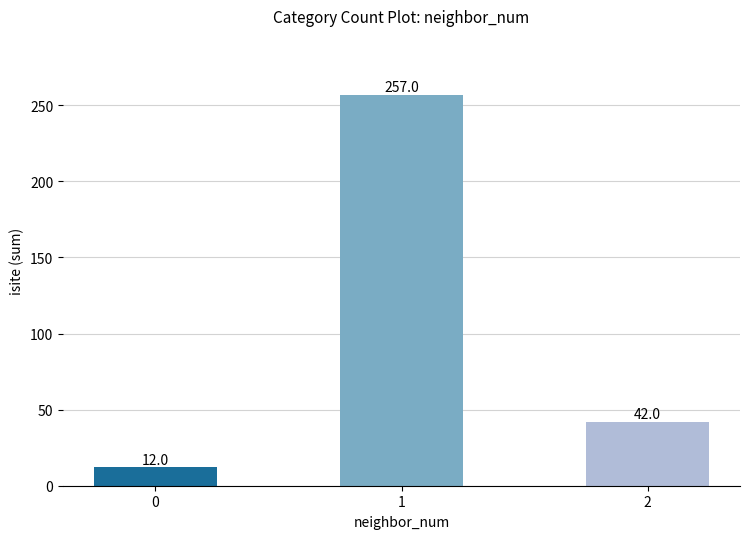

The value at 2 is 61. True or false?

False